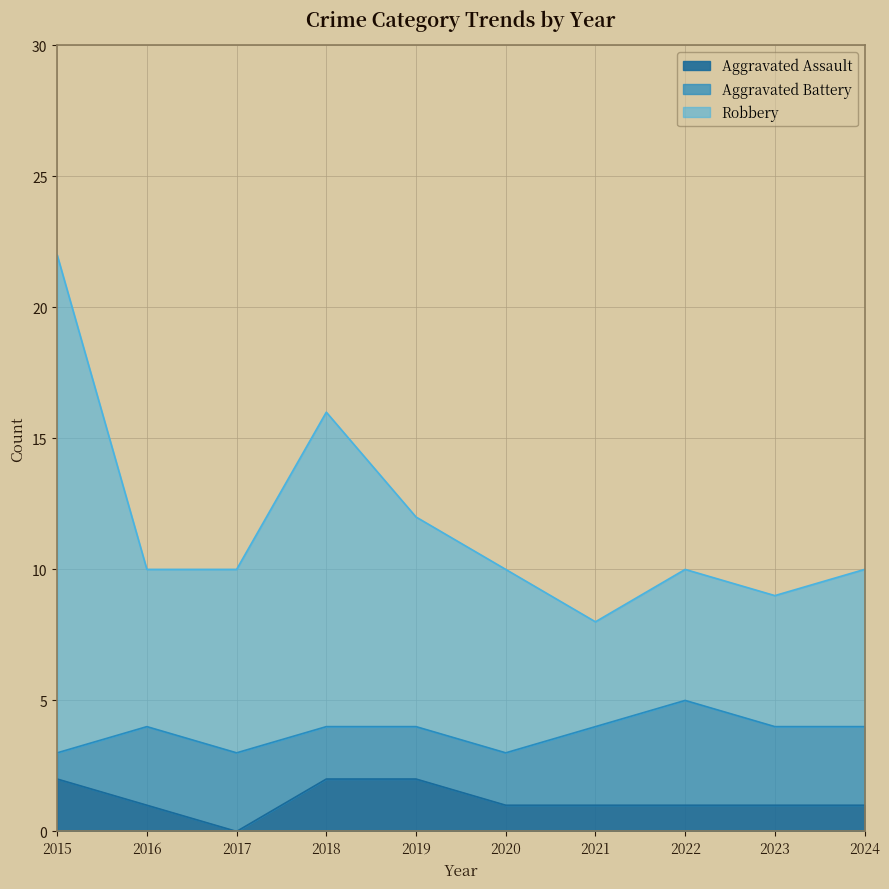

At which category is the sum across all series the highest?

2015